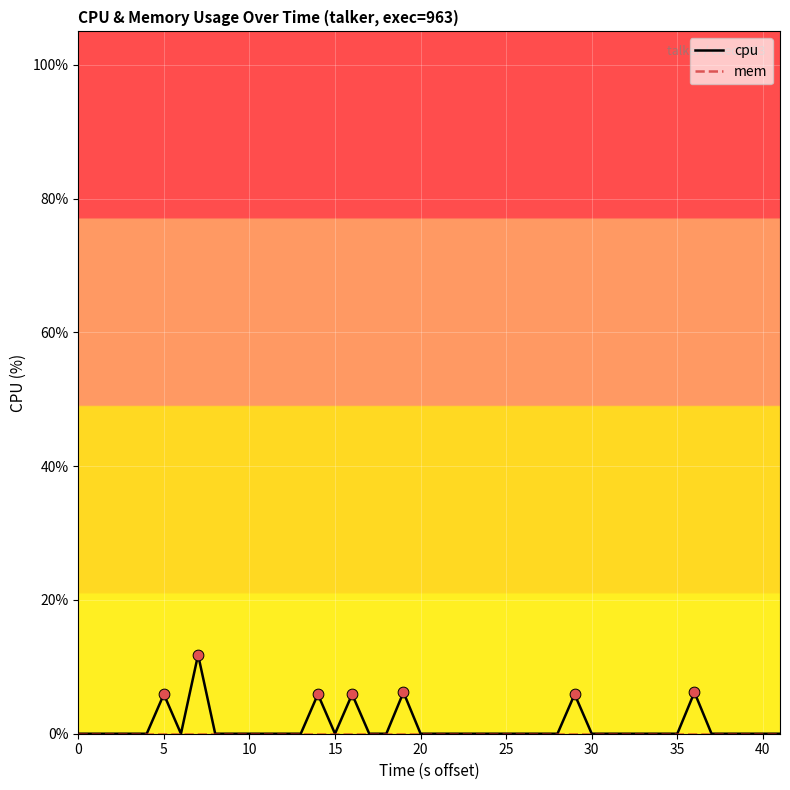

What is the maximum value shown in the chart?

11.8